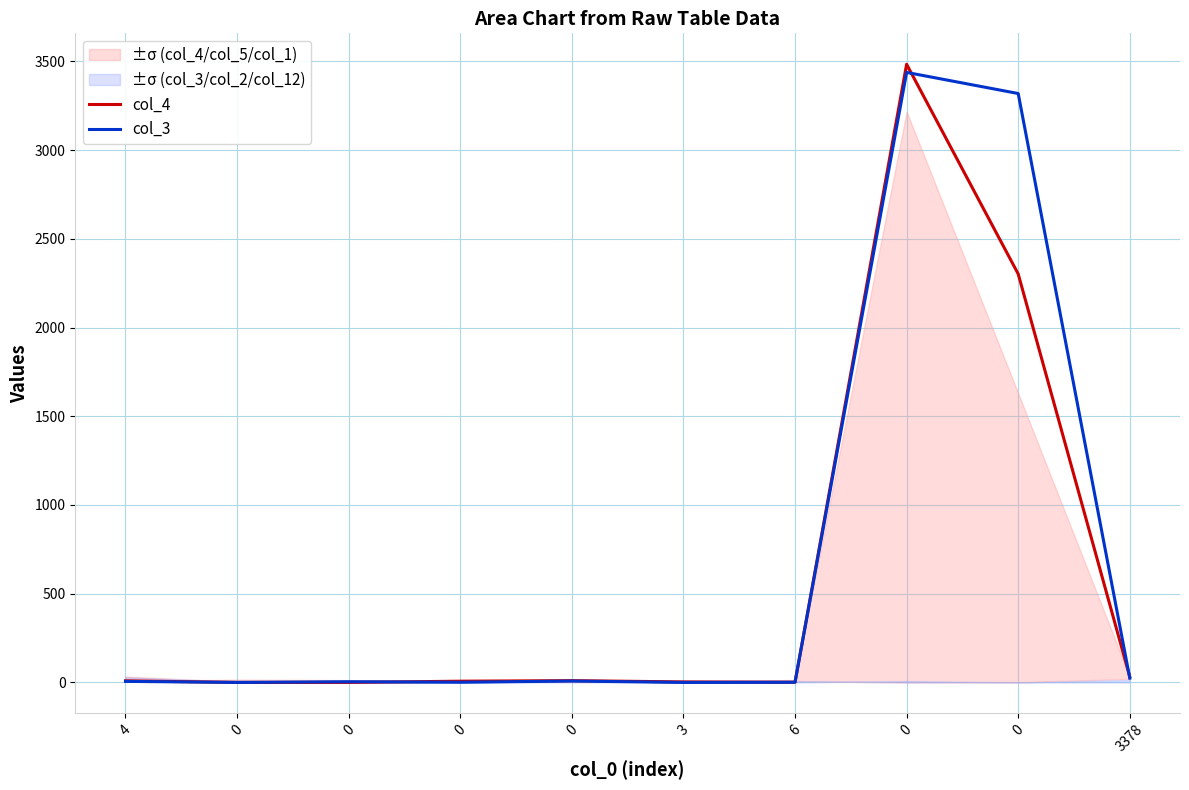

Which series ends up on top after the final intersection of col_4 and col_3?

col_4